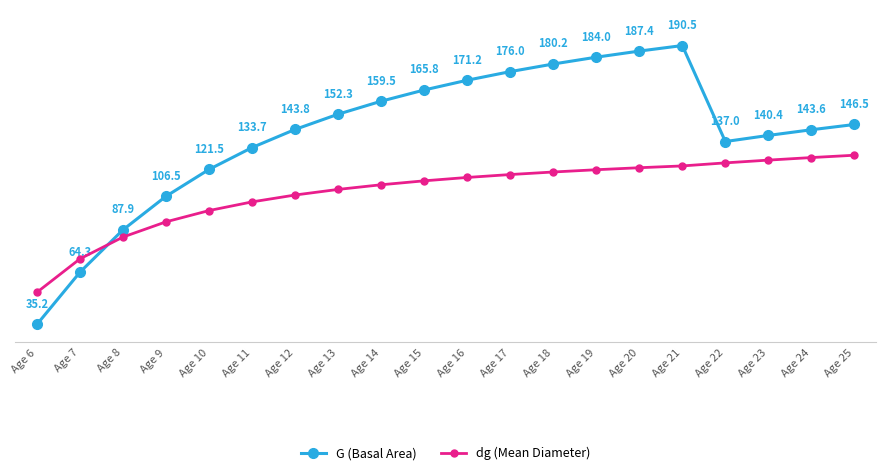

True or false: G (Basal Area) has more than 1 interior local peaks.

False